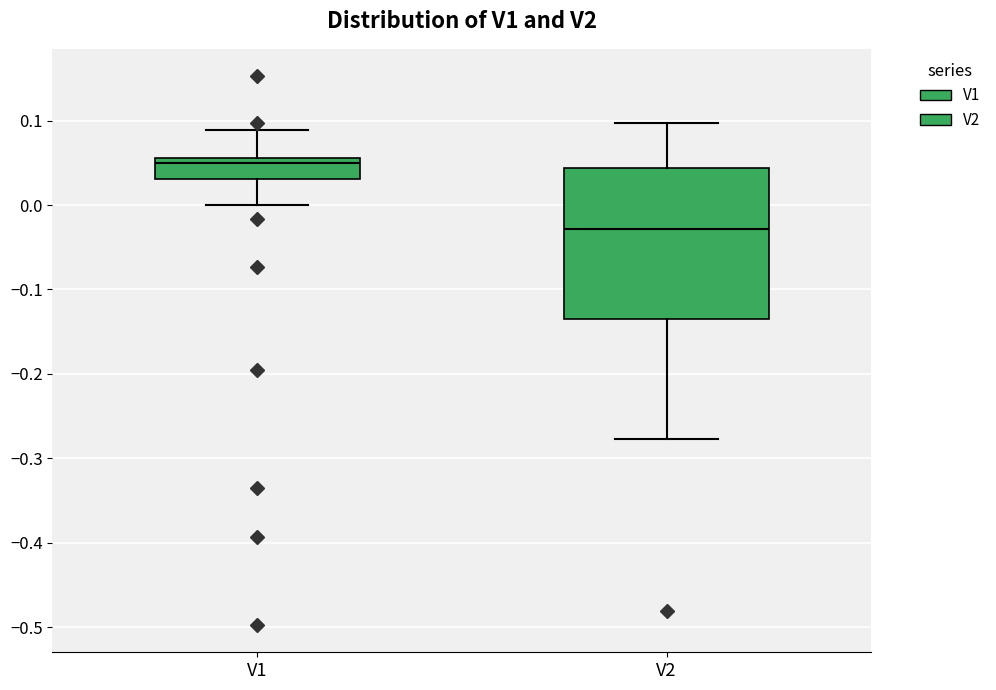

Which box has the highest median line?

V1